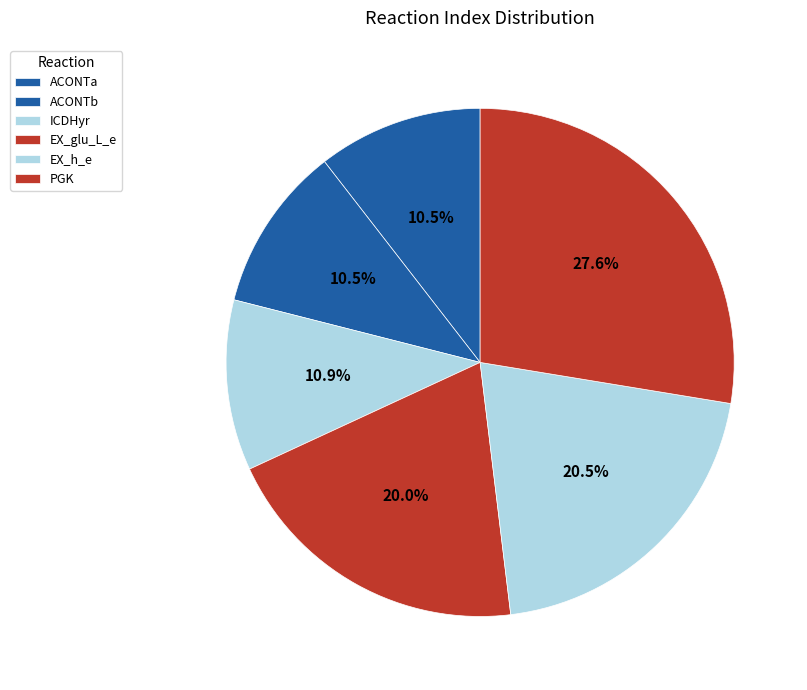

Approximately how many times larger is the value at ACONTb compared to PGK?

0.4